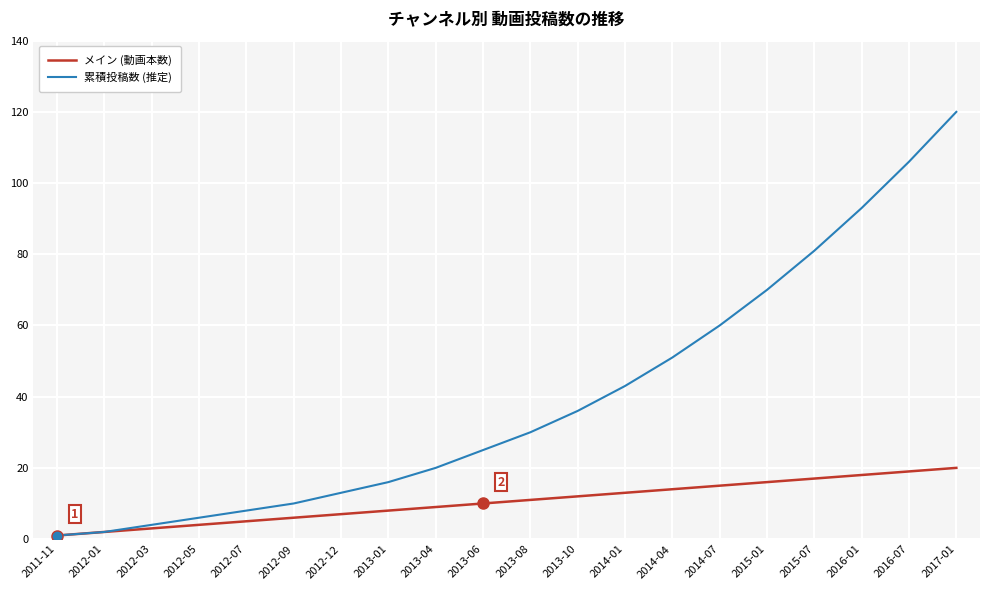

What is the approximate value of 累積投稿数 (推定) at 2012-05?

6